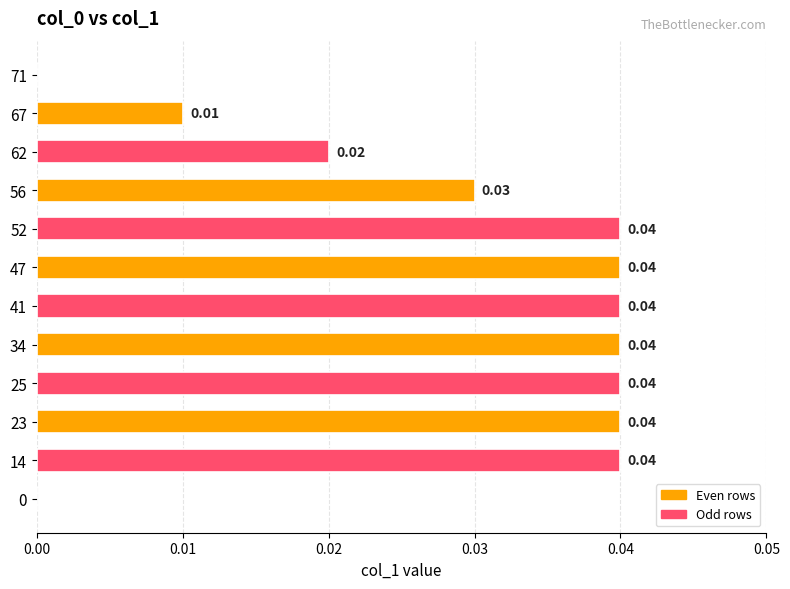

Which has a higher value, 47 or 71?

47